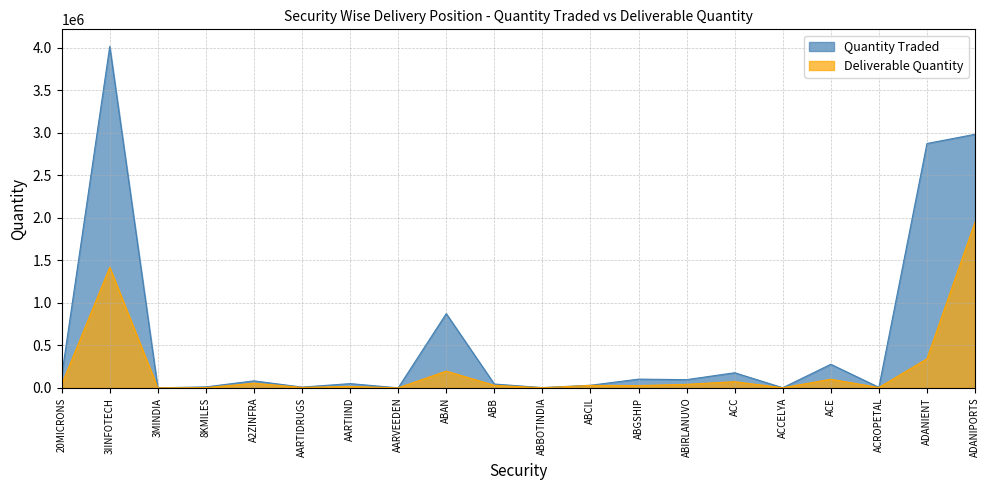

Is the value of Deliverable Quantity at A2ZINFRA greater than the value of Quantity Traded at 3IINFOTECH?

No